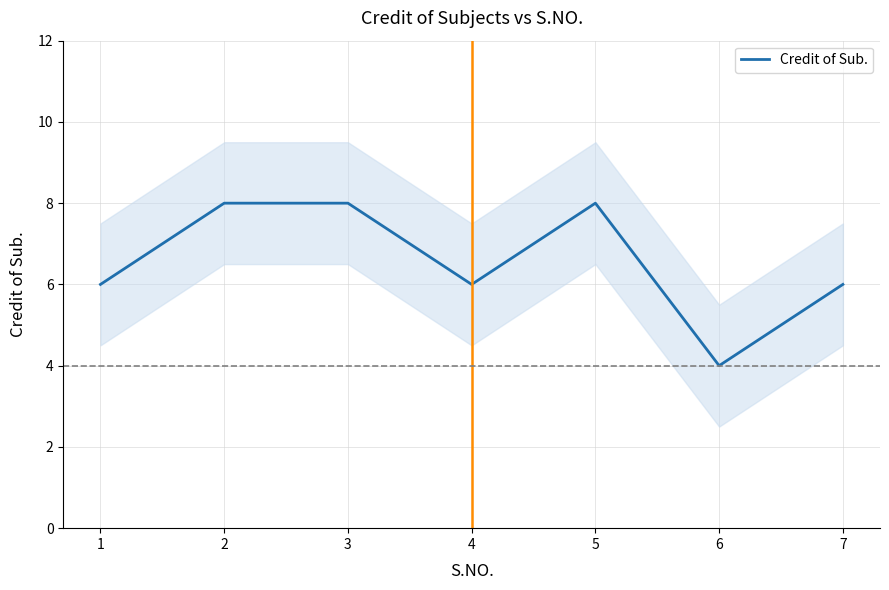

The value at 2 is 14. True or false?

False